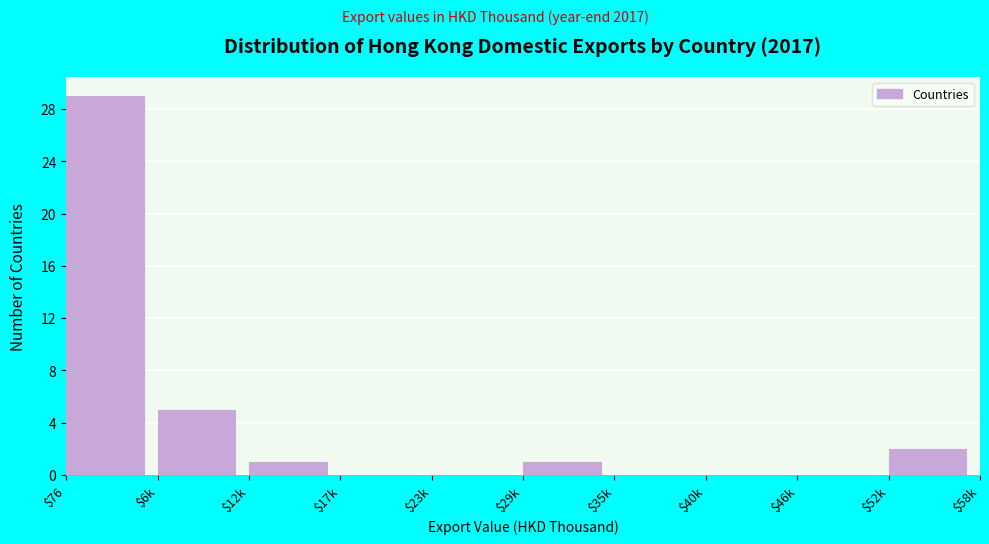

Where is the data nearest to the value 14?

$6k